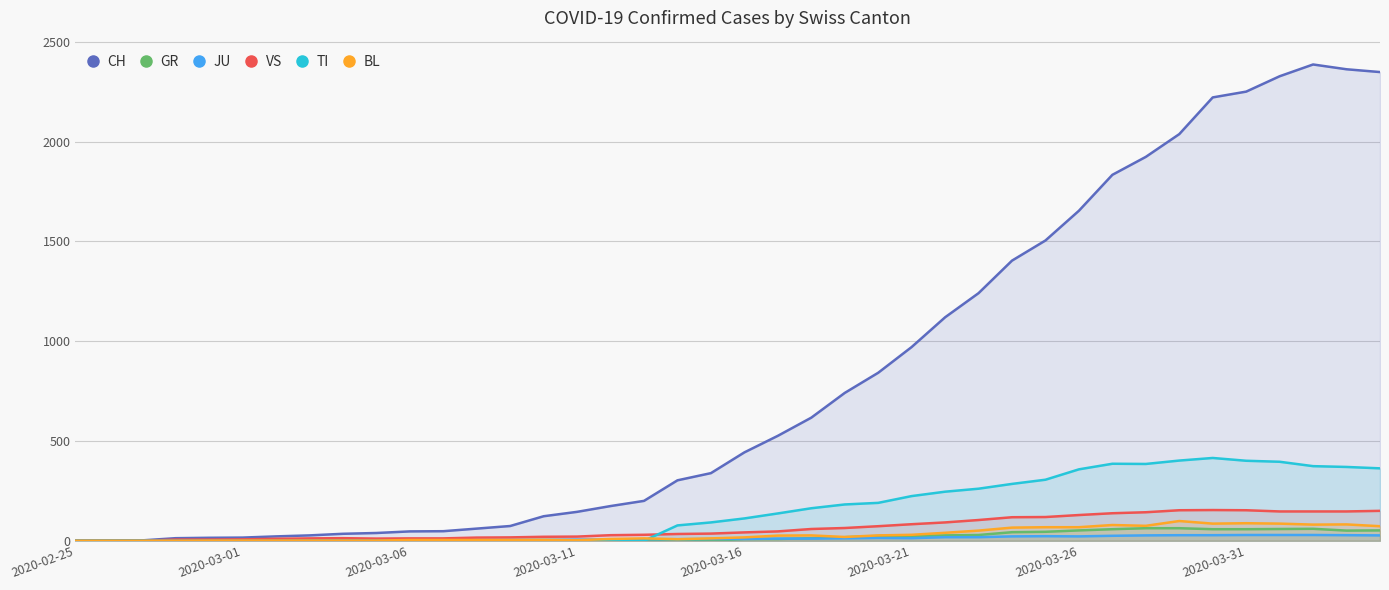

What is the difference between the second highest and minimum values in the VS series?

153